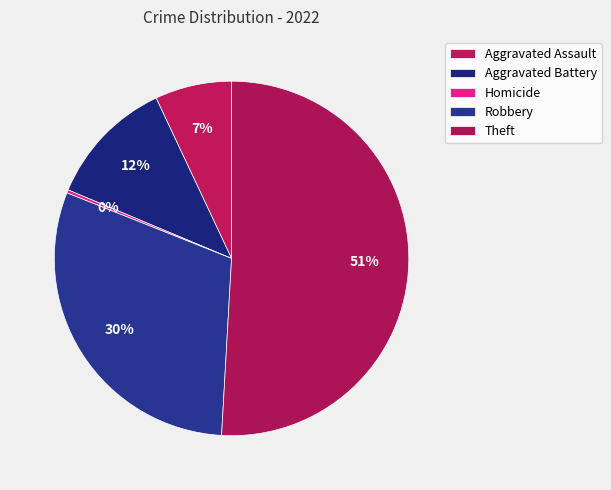

Between Aggravated Assault and Homicide, which is larger?

Aggravated Assault